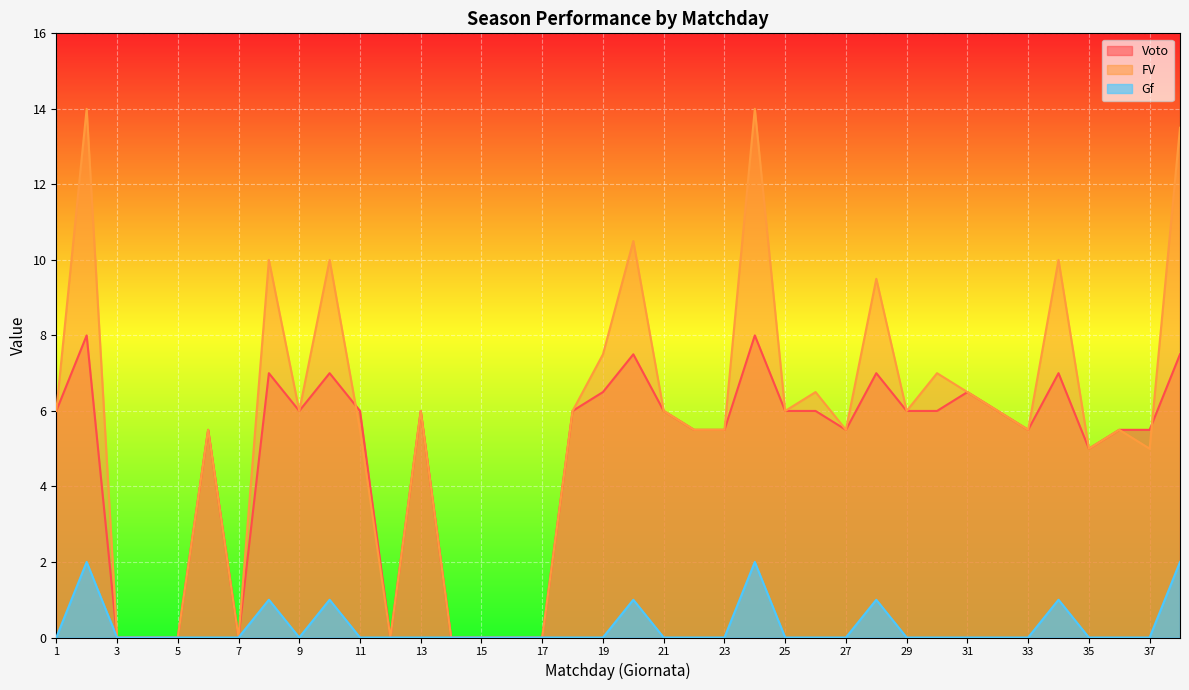

True or false: FV has a value of 6.0 at 1.

True